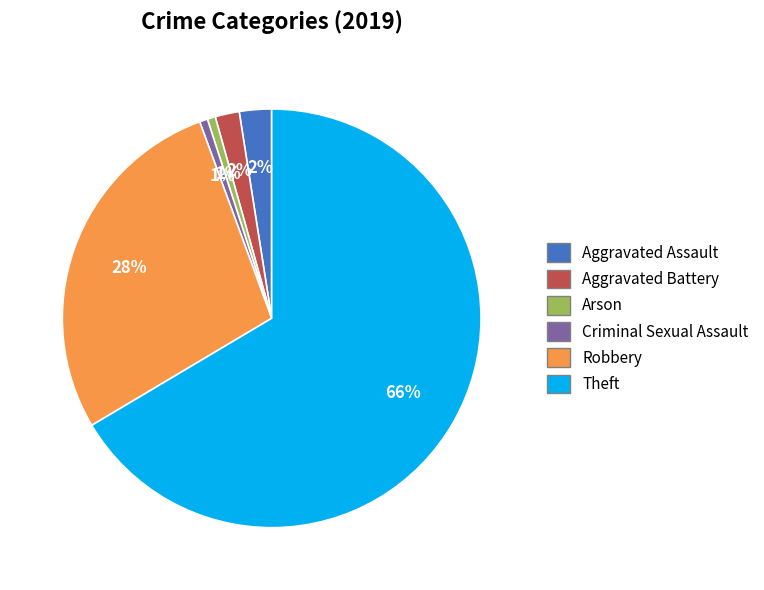

How many segments does this pie chart have?

6